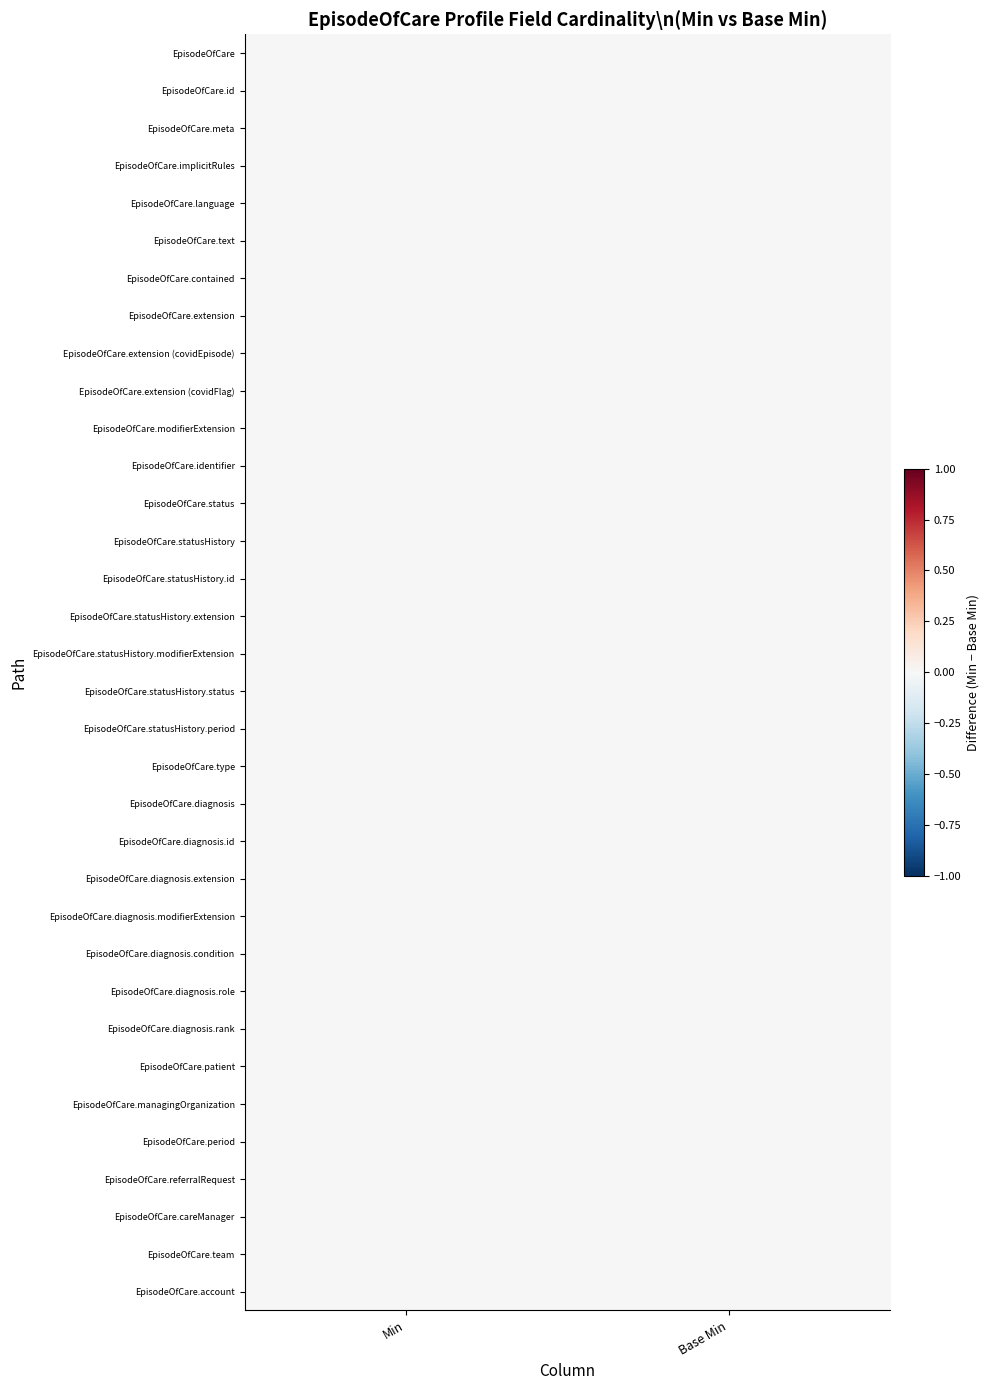

Reading left to right, transcribe all the data shown in this chart.

EpisodeOfCare: 0	0
EpisodeOfCare.id: 0	0
EpisodeOfCare.meta: 0	0
EpisodeOfCare.implicitRules: 0	0
EpisodeOfCare.language: 0	0
EpisodeOfCare.text: 0	0
EpisodeOfCare.contained: 0	0
EpisodeOfCare.extension: 0	0
EpisodeOfCare.extension (covidEpisode): 0	0
EpisodeOfCare.extension (covidFlag): 0	0
EpisodeOfCare.modifierExtension: 0	0
EpisodeOfCare.identifier: 0	0
EpisodeOfCare.status: 1	1
EpisodeOfCare.statusHistory: 0	0
EpisodeOfCare.statusHistory.id: 0	0
EpisodeOfCare.statusHistory.extension: 0	0
EpisodeOfCare.statusHistory.modifierExtension: 0	0
EpisodeOfCare.statusHistory.status: 1	1
EpisodeOfCare.statusHistory.period: 1	1
EpisodeOfCare.type: 0	0
EpisodeOfCare.diagnosis: 0	0
EpisodeOfCare.diagnosis.id: 0	0
EpisodeOfCare.diagnosis.extension: 0	0
EpisodeOfCare.diagnosis.modifierExtension: 0	0
EpisodeOfCare.diagnosis.condition: 1	1
EpisodeOfCare.diagnosis.role: 0	0
EpisodeOfCare.diagnosis.rank: 0	0
EpisodeOfCare.patient: 1	1
EpisodeOfCare.managingOrganization: 0	0
EpisodeOfCare.period: 0	0
EpisodeOfCare.referralRequest: 0	0
EpisodeOfCare.careManager: 0	0
EpisodeOfCare.team: 0	0
EpisodeOfCare.account: 0	0